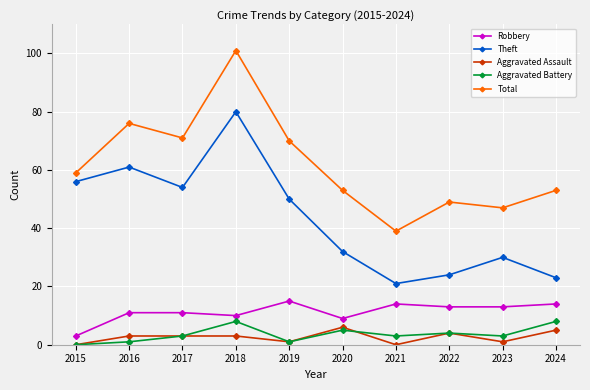

List the series in order of their peak value, highest first.

Total, Theft, Robbery, Aggravated Battery, Aggravated Assault